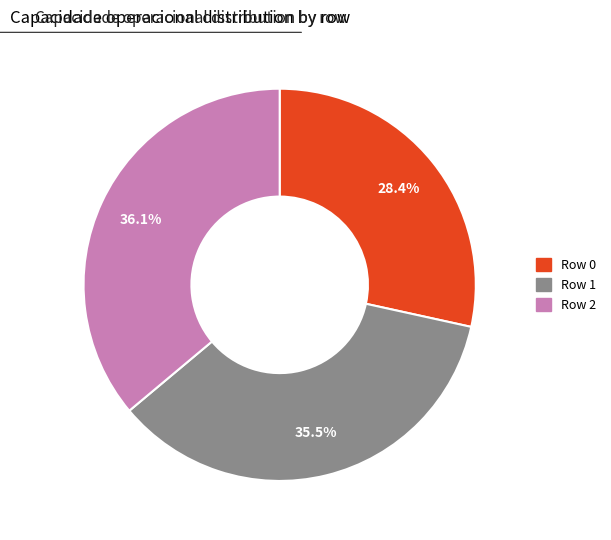

Is the sum of Row 0 and Row 2 greater than half?

Yes